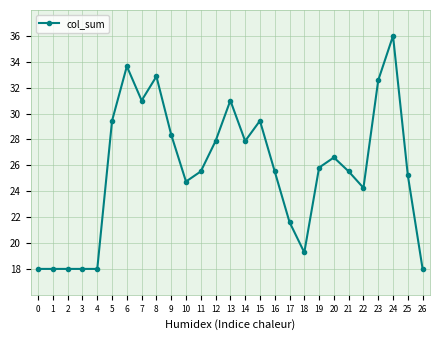

Does the chart display data point markers on the line(s)?

Yes